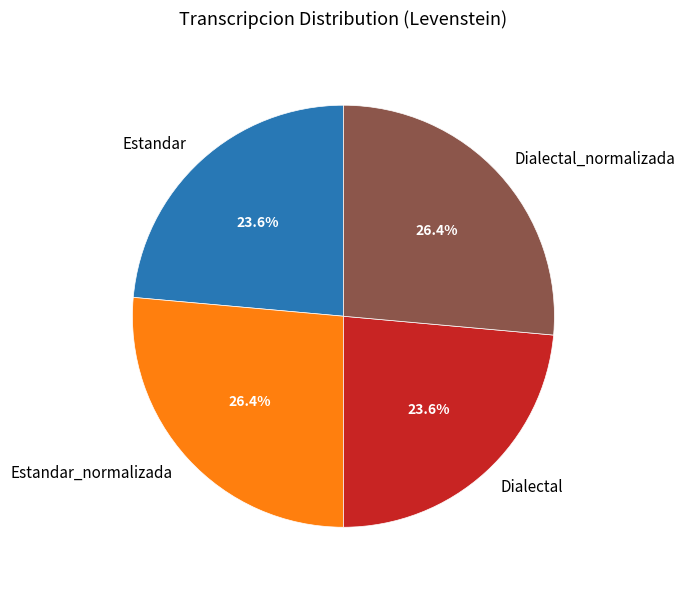

Does any single category account for the majority?

No